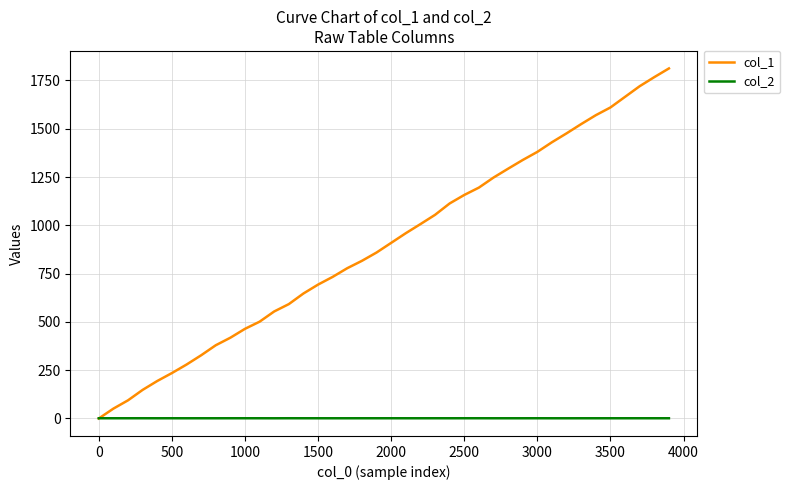

Which series has the widest spread of values?

col_1